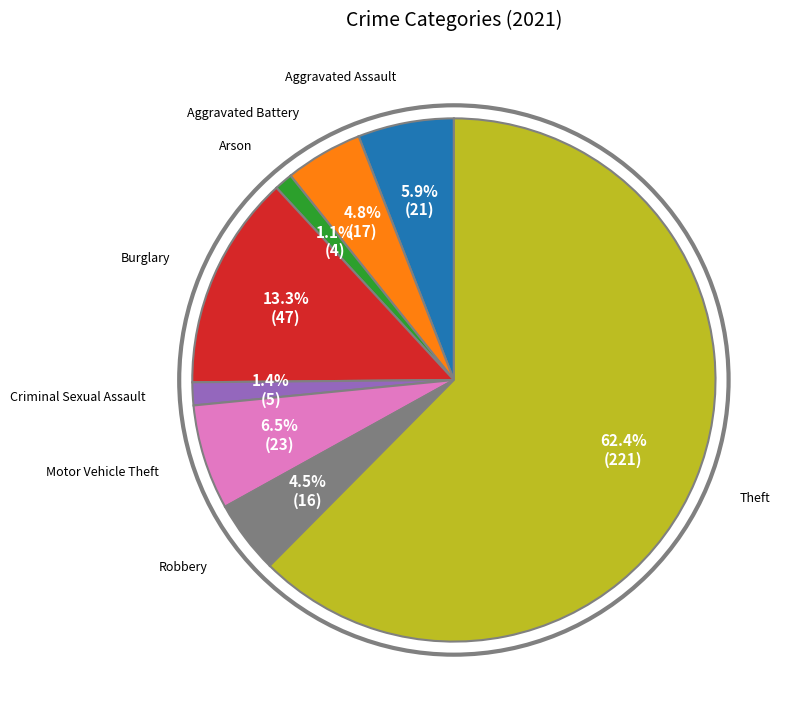

Is there a majority slice in this chart?

Yes